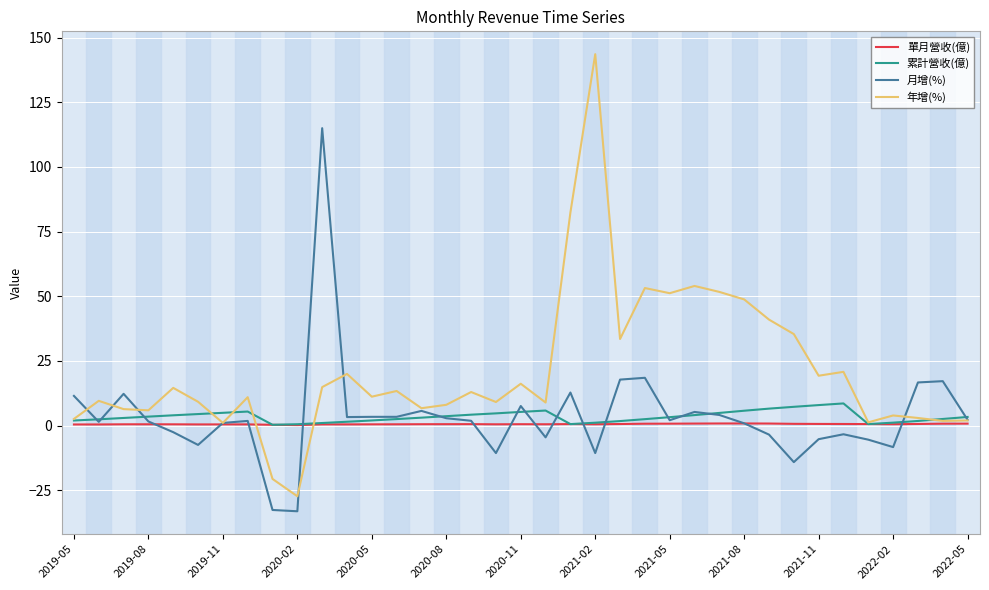

What is the difference between the maximum and minimum values in the 累計營收(億) series?

8.3